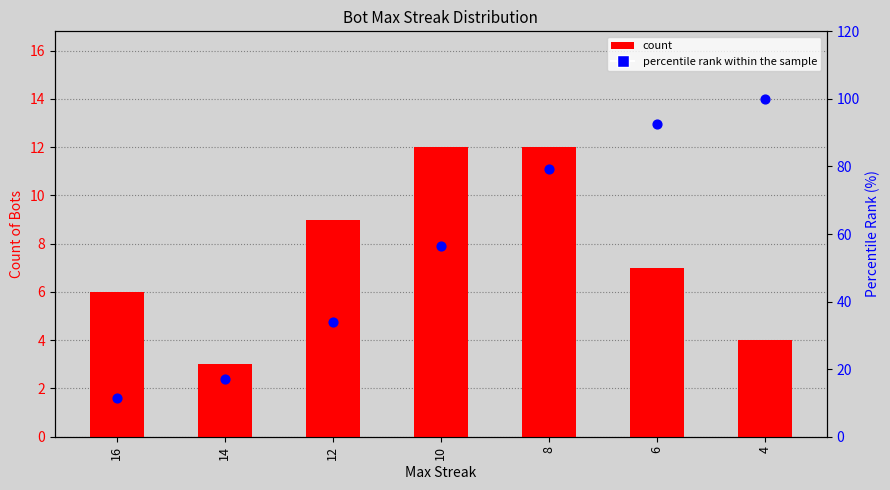

At how many categories does at least one series exceed 30?

5